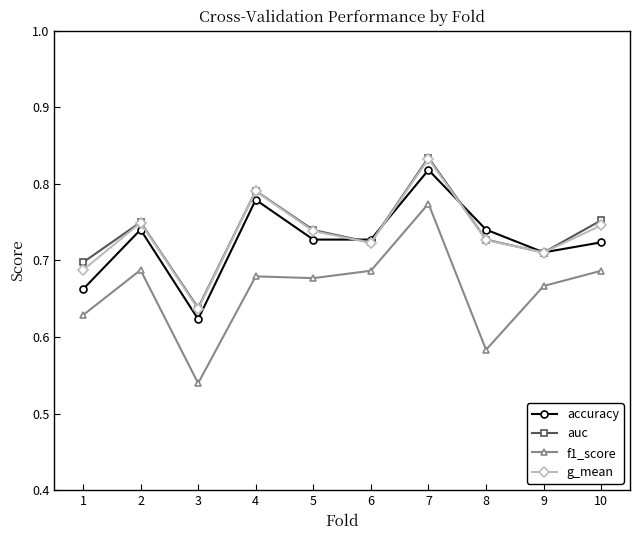

At which label is g_mean closest to 0?

3